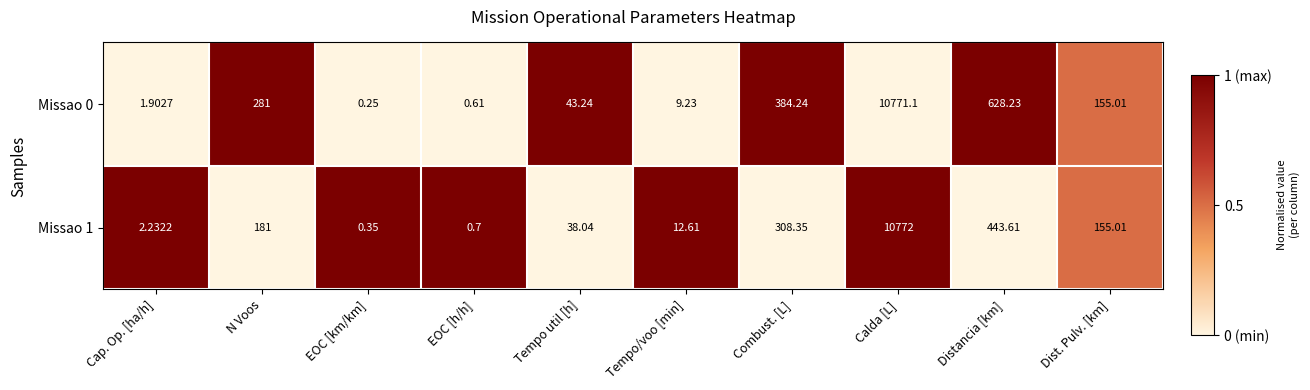

At which label does Missao 1 first exceed 155?

N Voos